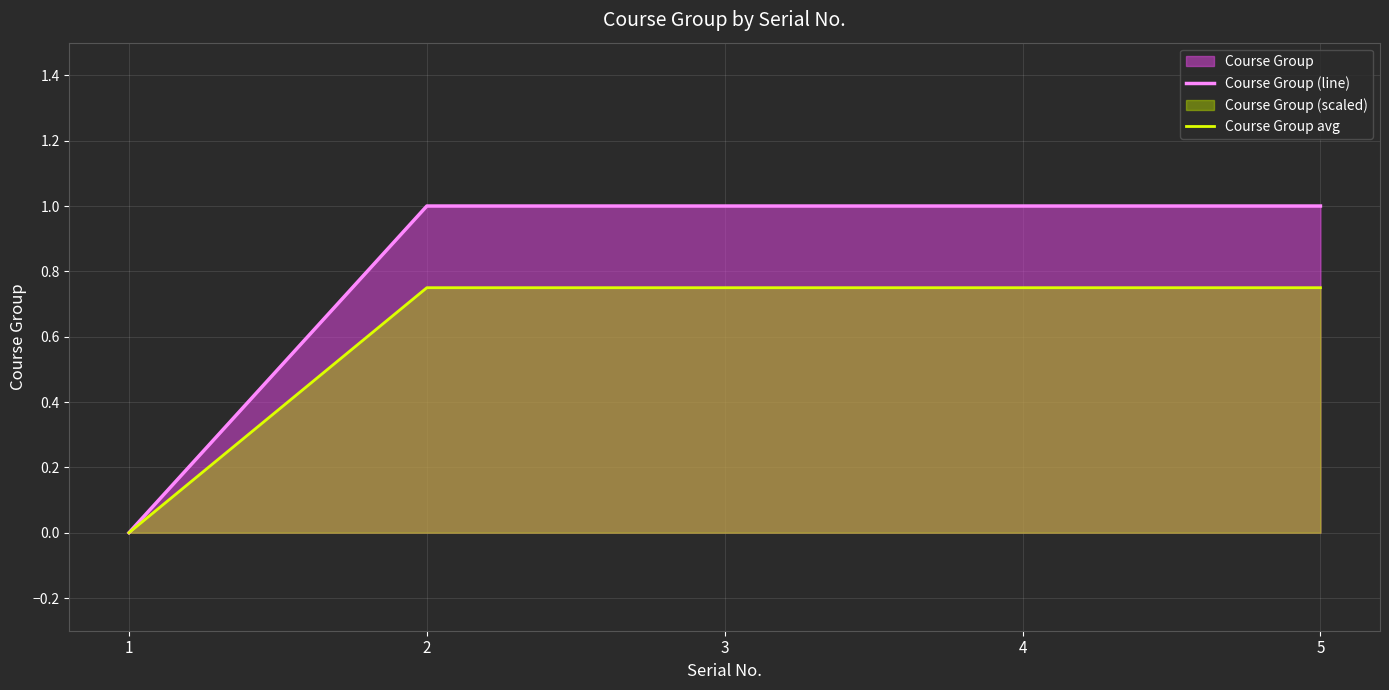

At how many categories does at least one series exceed 0?

4